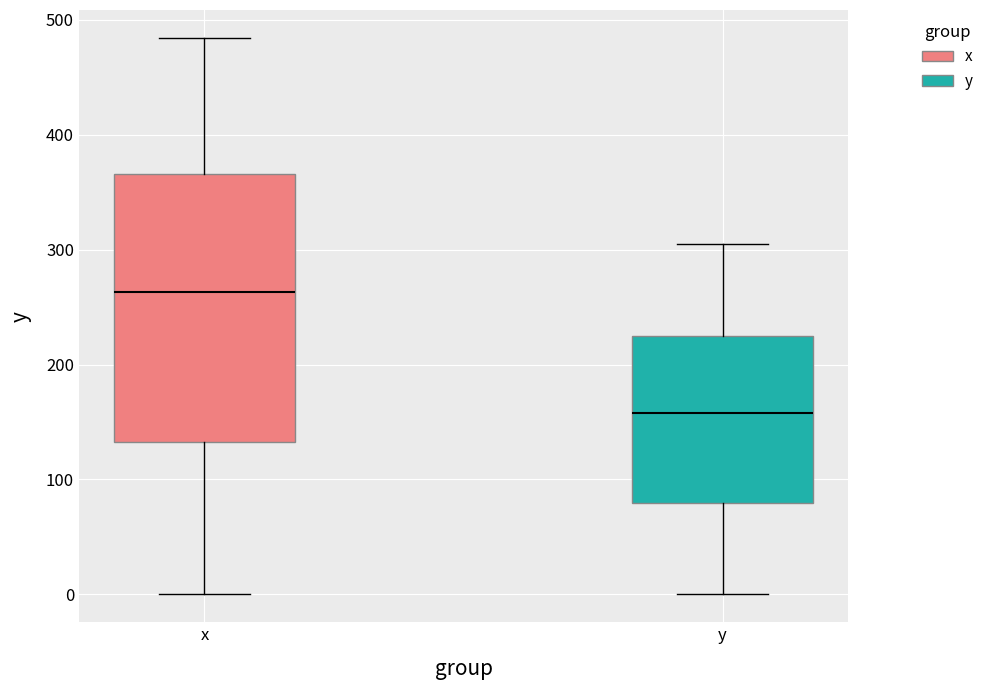

Which box has the highest median line?

x